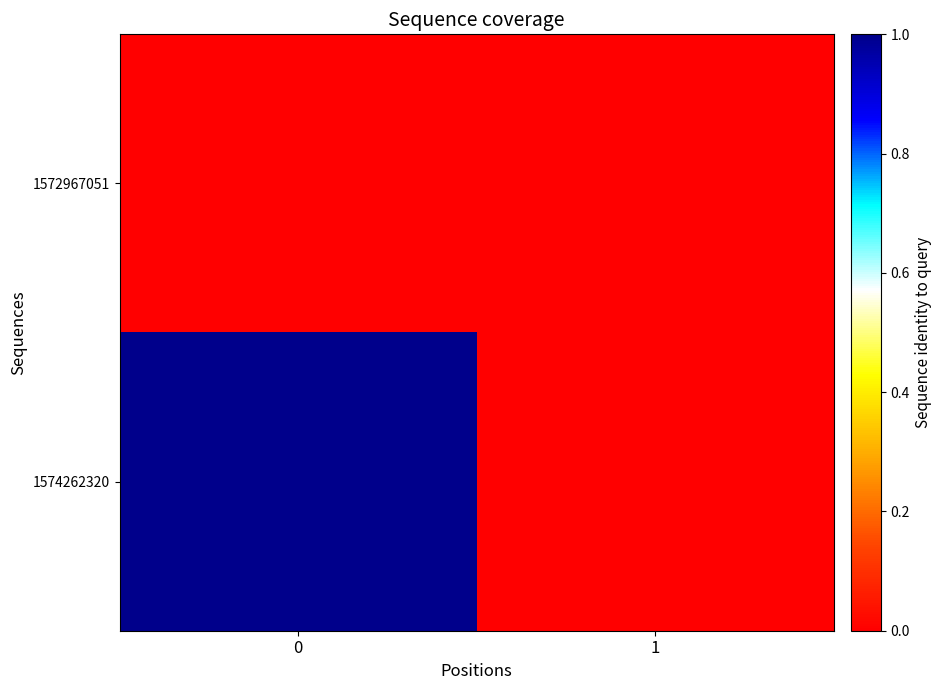

Reading left to right, transcribe all the data shown in this chart.

1572967051: 0=0	1=0
1574262320: 0=1	1=0